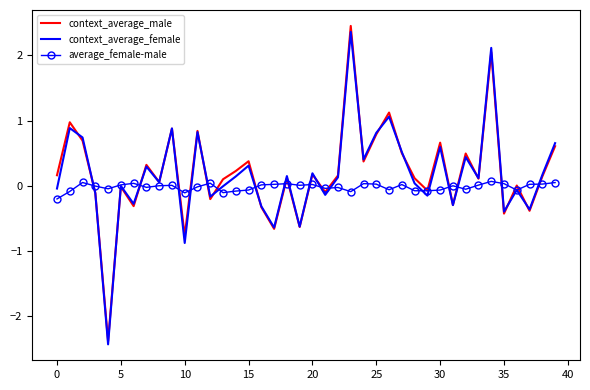

What is the maximum value shown in the chart?

2.5